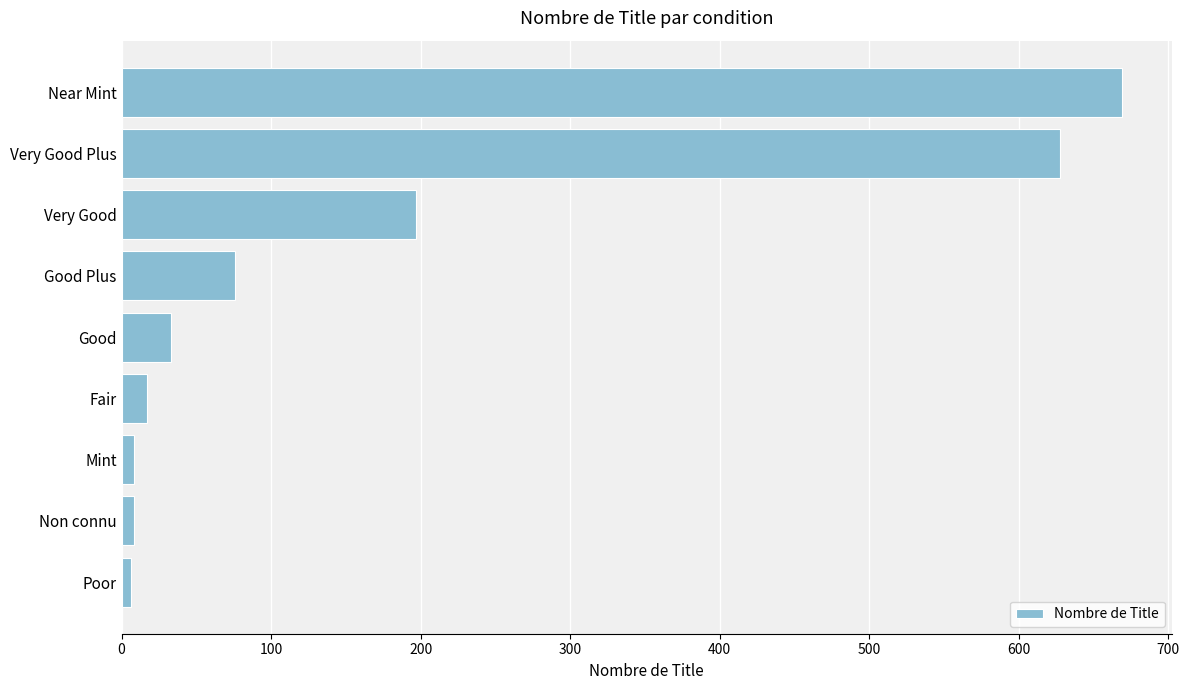

Is it true that the value at Very Good is 197?

True